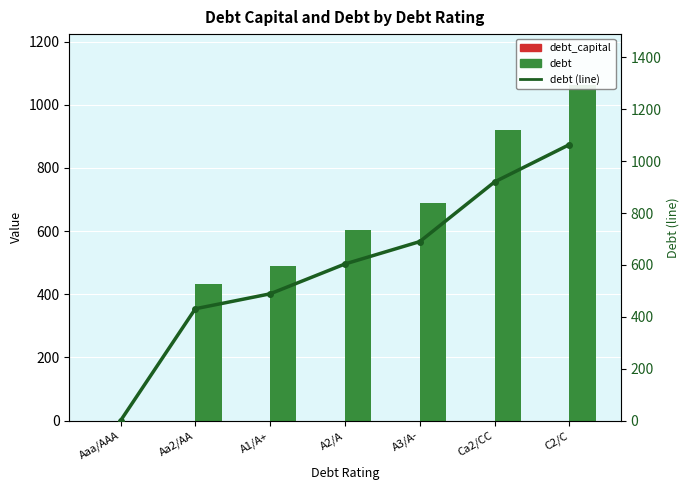

What is the sum of all debt values?

4198.7